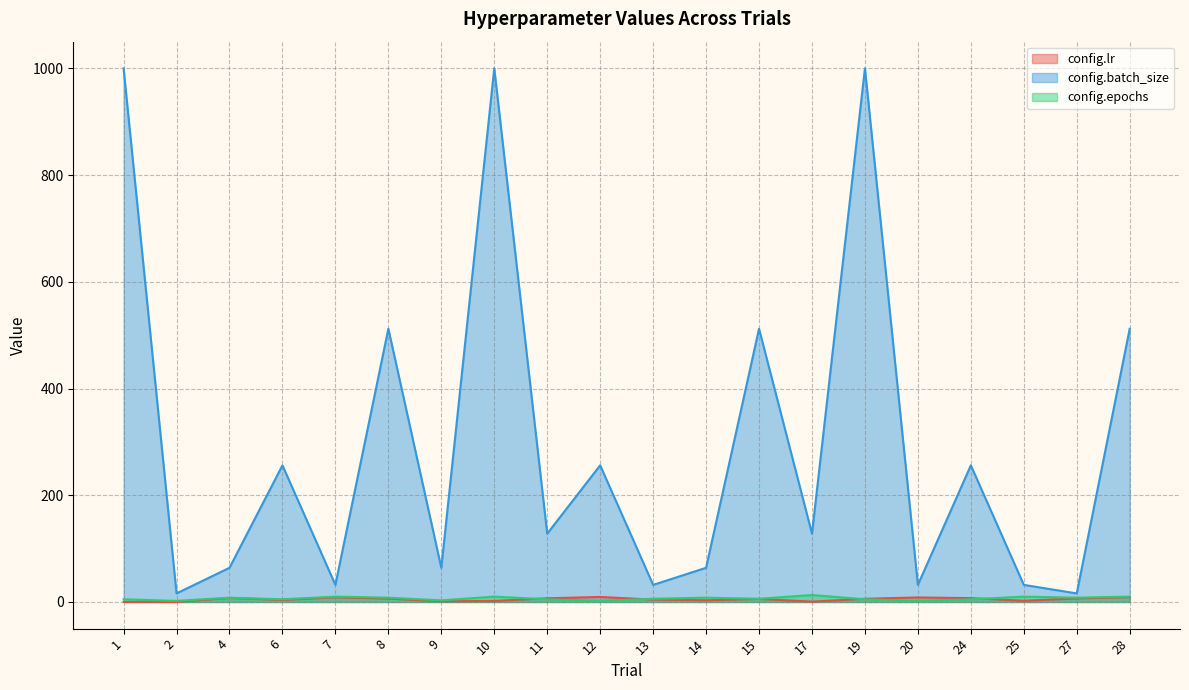

Is the value of config.batch_size at 4 greater than the value of config.lr at 27?

Yes